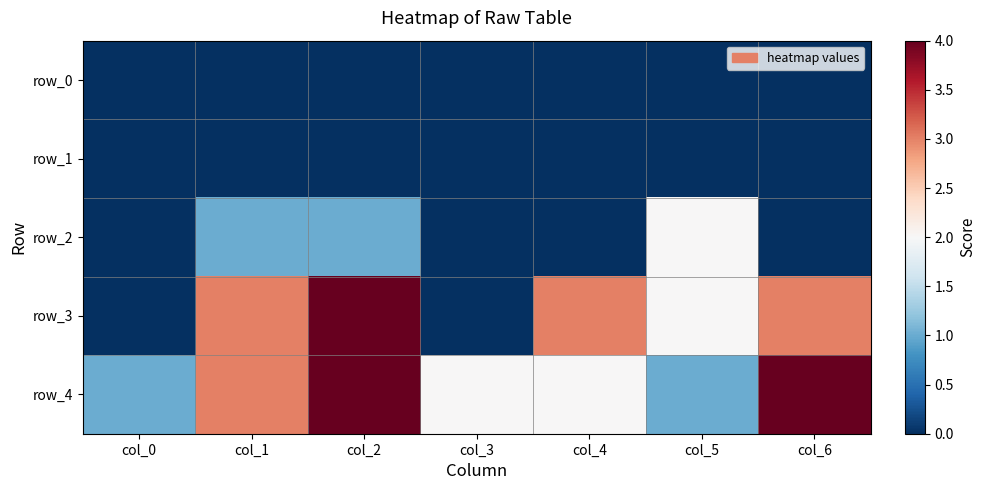

Rank the series at col_4 from highest to lowest value.

row_3, row_4, row_0, row_1, row_2